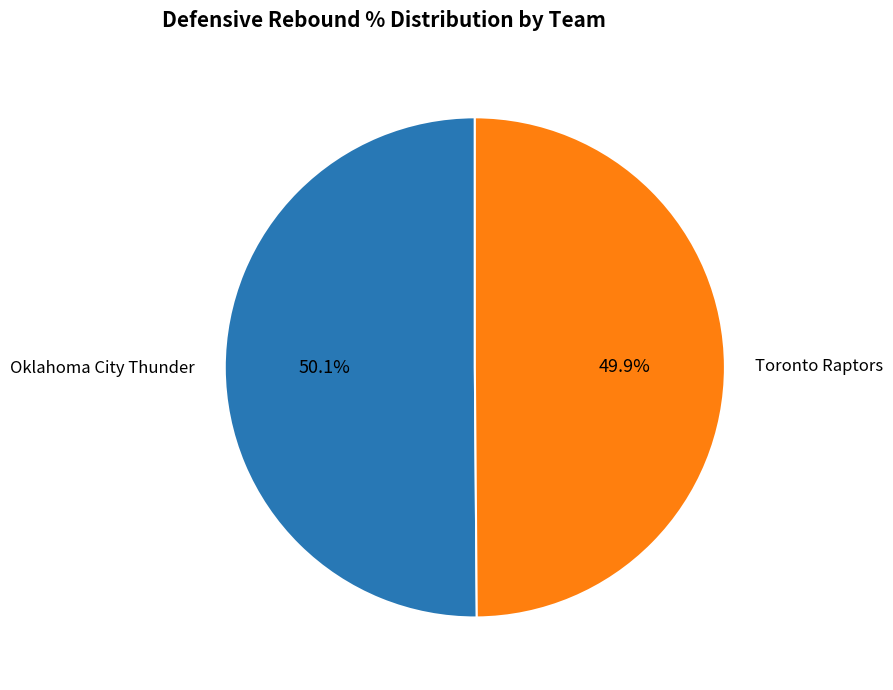

Approximately how many times larger is the value at Oklahoma City Thunder compared to Toronto Raptors?

1.0